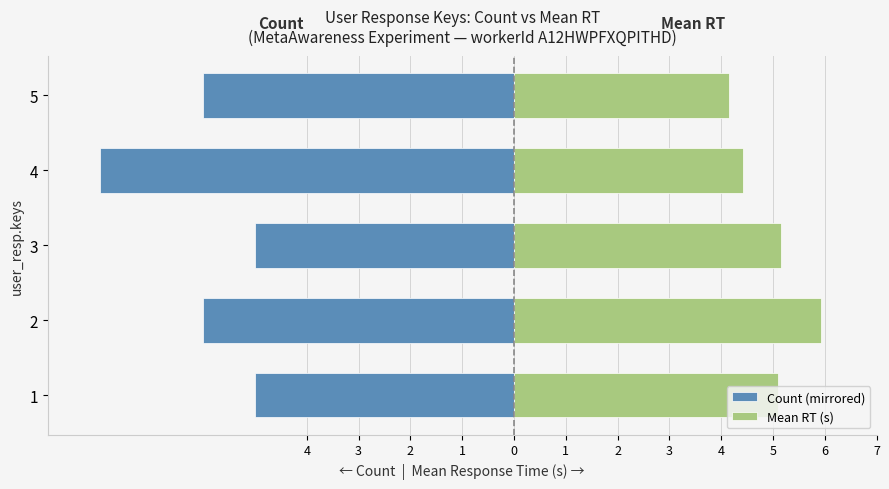

At how many categories does at least one series exceed -2?

5